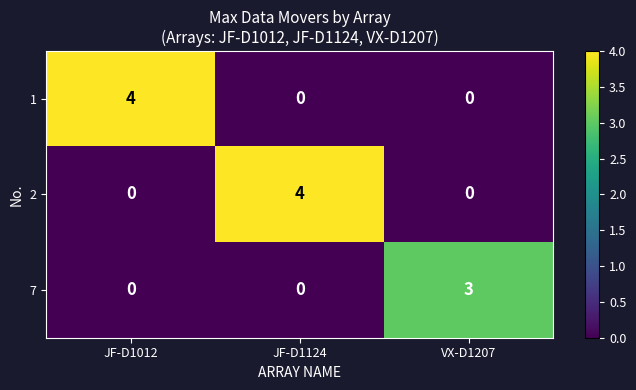

What is the spread (max minus min) of values at JF-D1124?

4